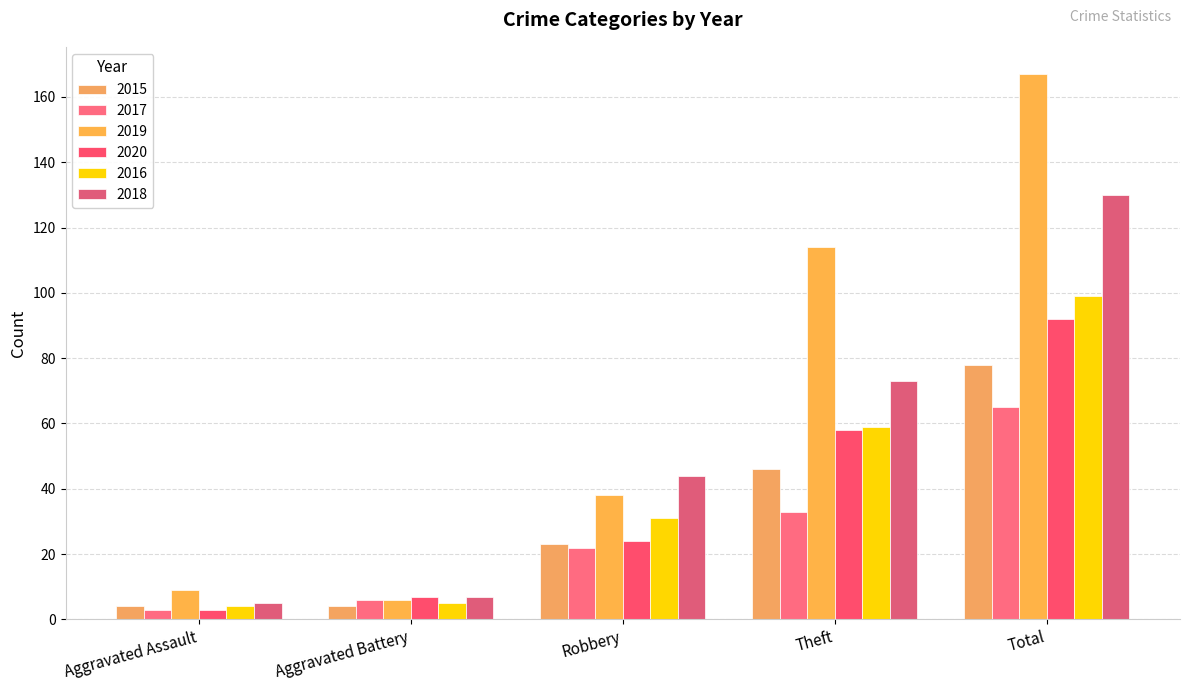

What is the sum of the 2016 values at Robbery and Total?

130